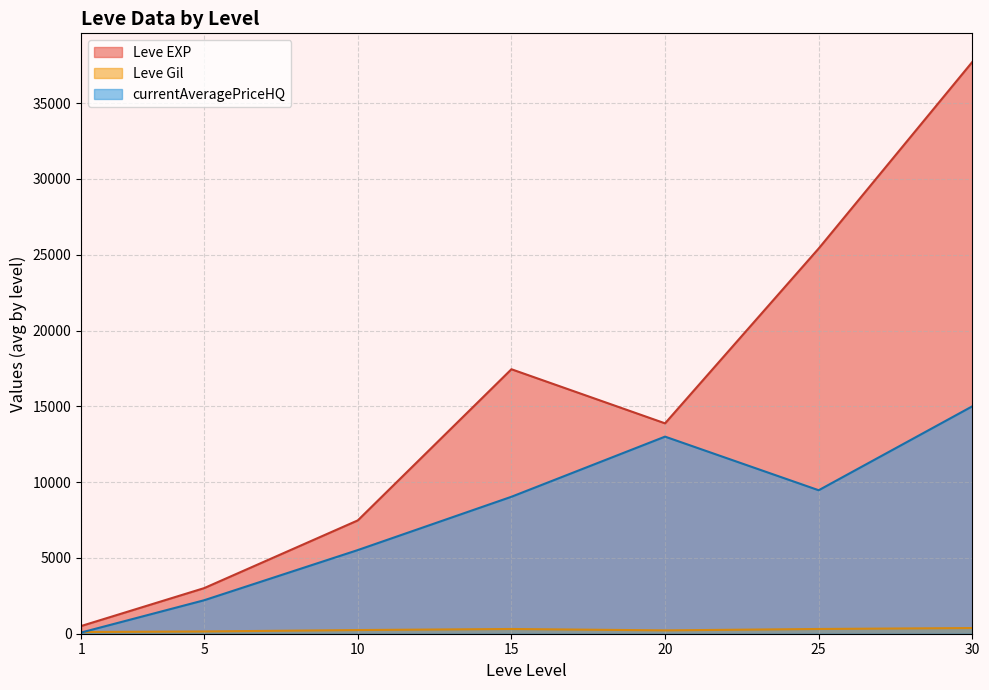

Rank the series by their average value, from highest to lowest.

Leve EXP, currentAveragePriceHQ, Leve Gil